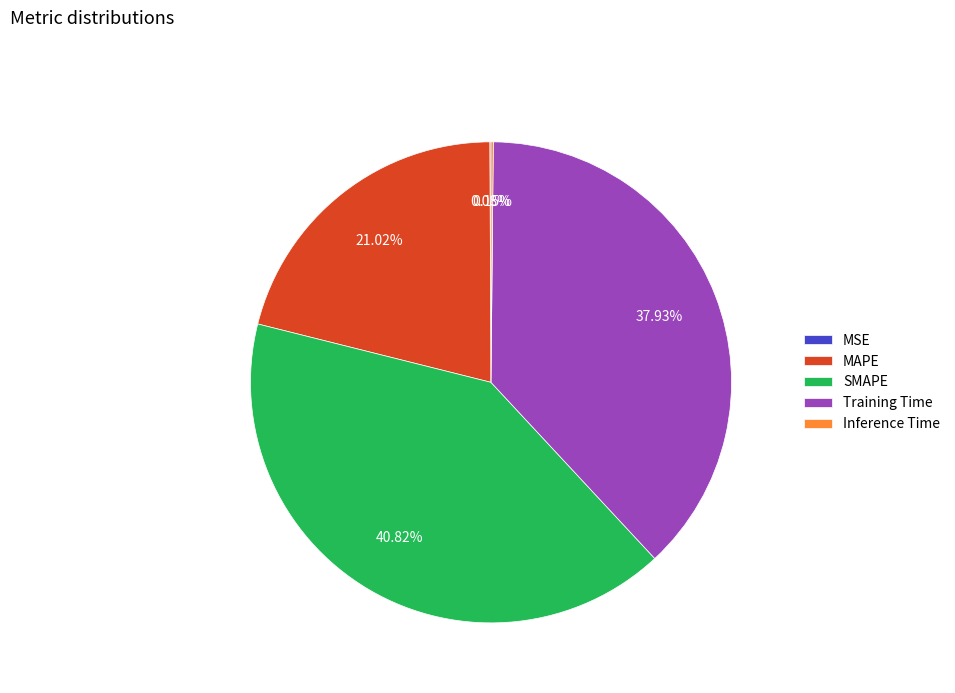

Is it true that SMAPE is 27% of the pie?

False